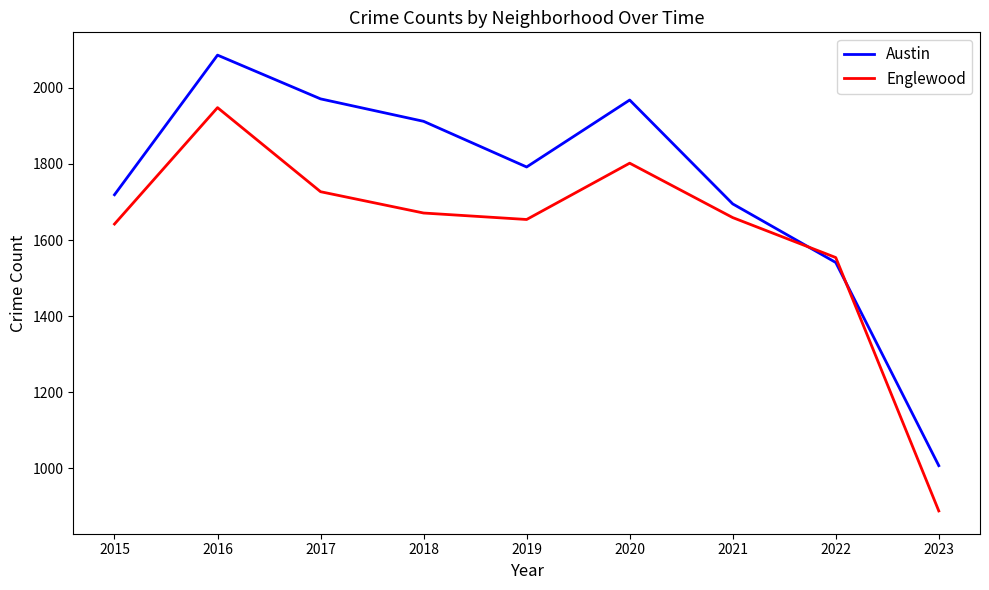

How many lines are shown in the chart?

2